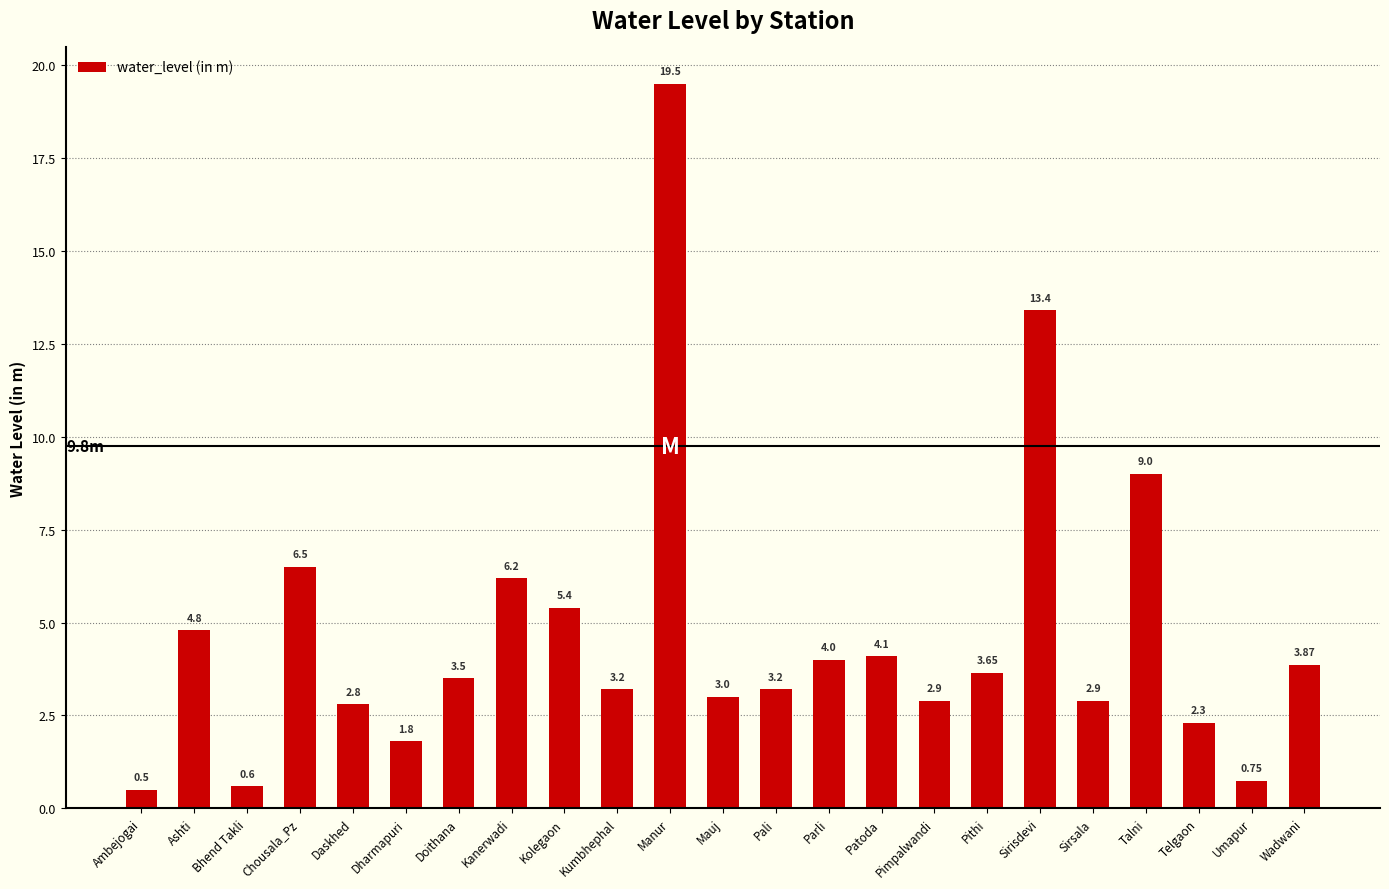

What is the value of the 9th bar from the left?

5.4